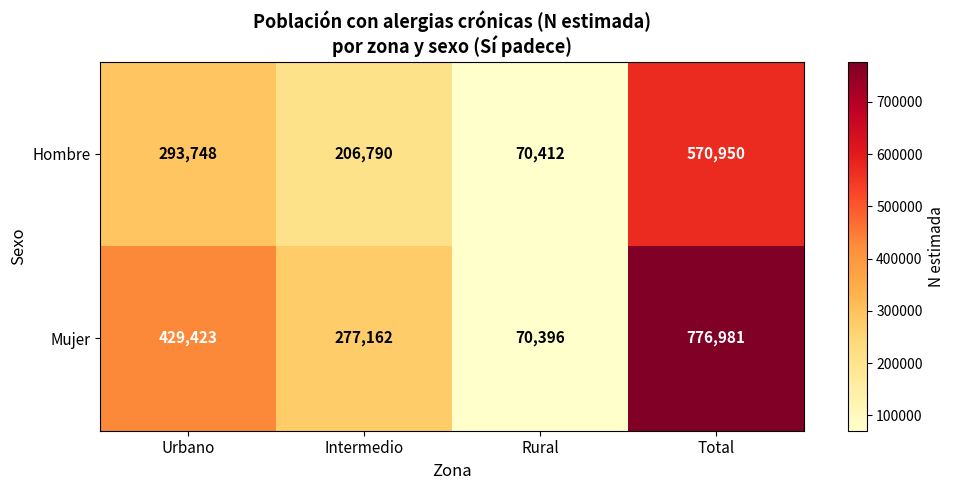

Where is Hombre nearest to the value 320681?

Urbano